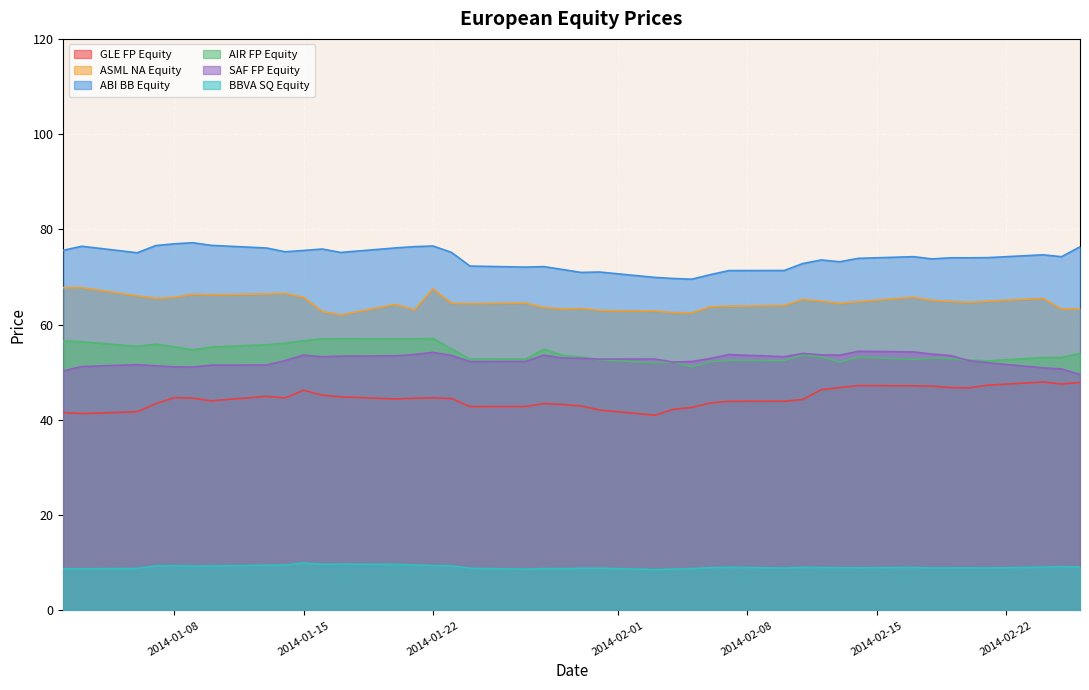

How many data points in ASML NA Equity are above 64?

26